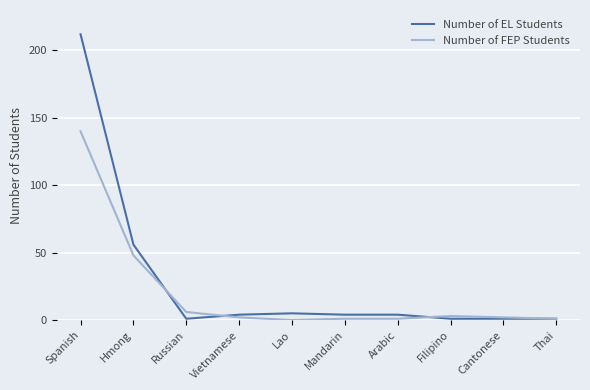

At Spanish, list the series in order from smallest to largest.

Number of FEP Students, Number of EL Students